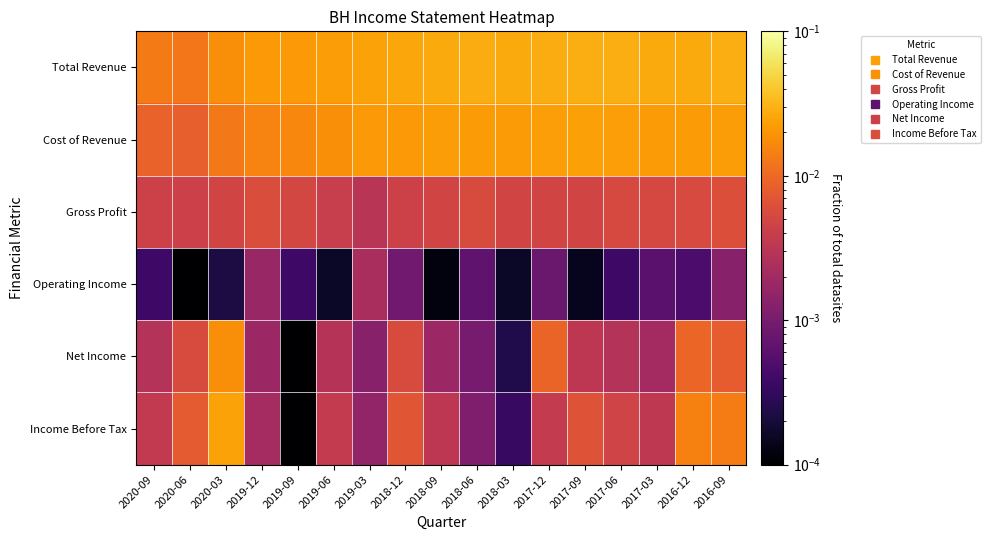

Which series has the largest total across all categories?

Total Revenue